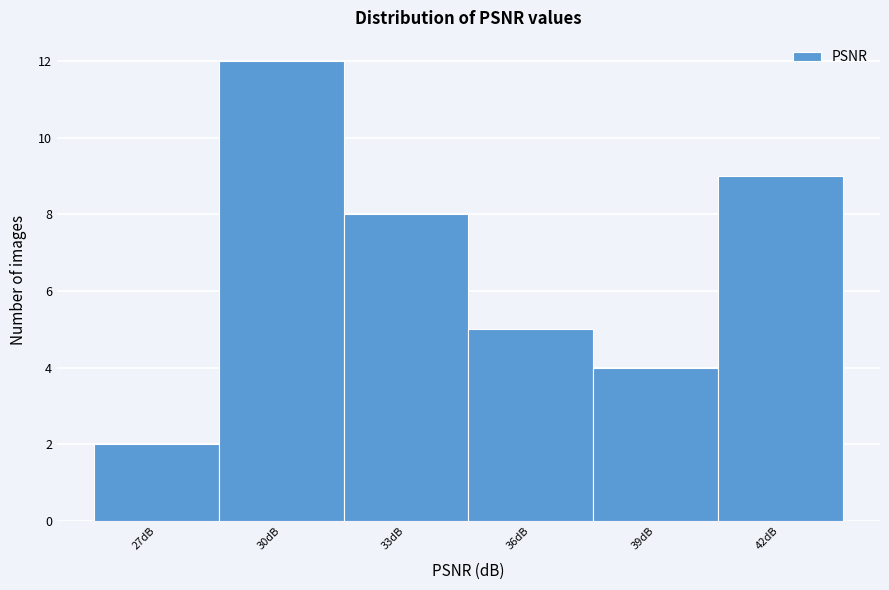

Reading left to right, what are all the values shown in this chart?

27dB=2	30dB=12	33dB=8	36dB=5	39dB=4	42dB=9